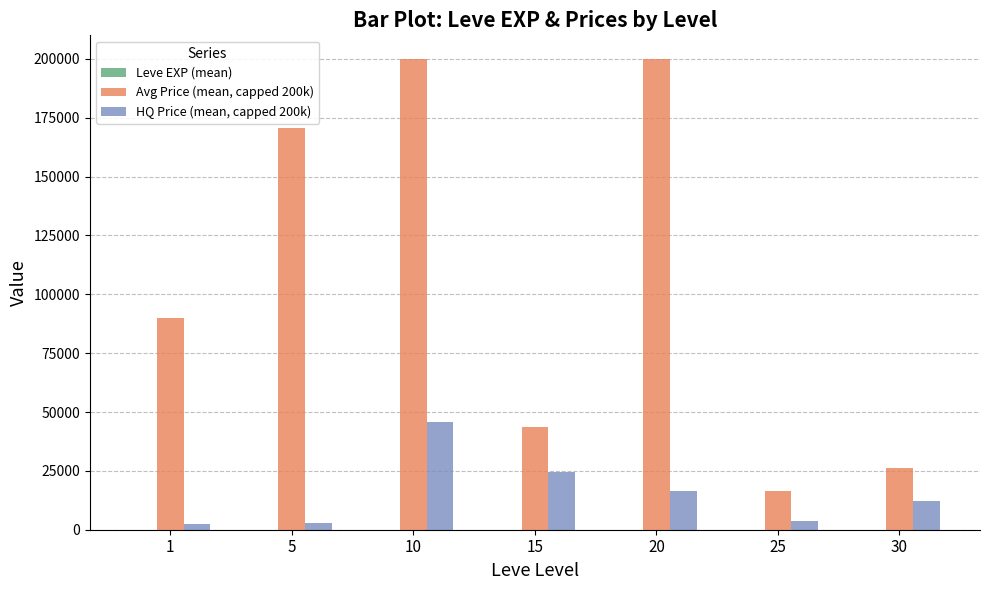

What is the greatest value displayed?

200000.0